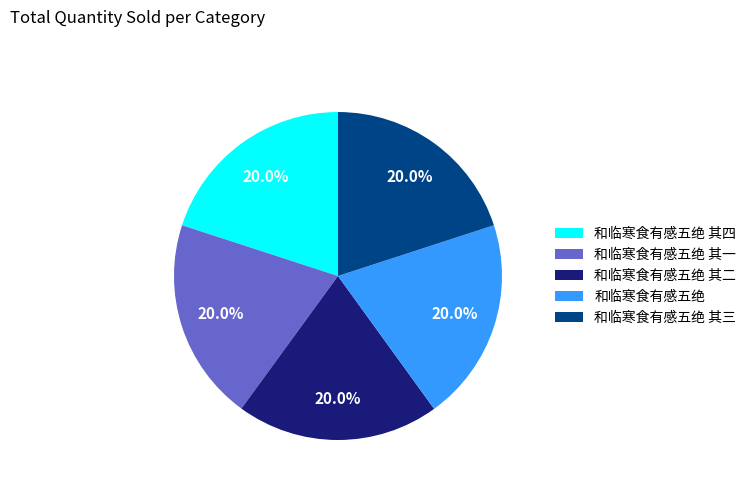

Is it true that 和临寒食有感五绝 其四 is 32% of the pie?

False